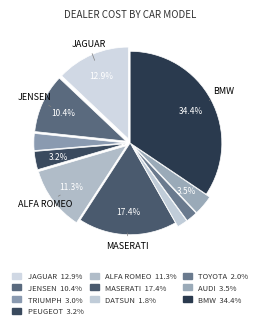

To the nearest percent, what is the difference between the JAGUAR and TOYOTA slice percentages?

11%